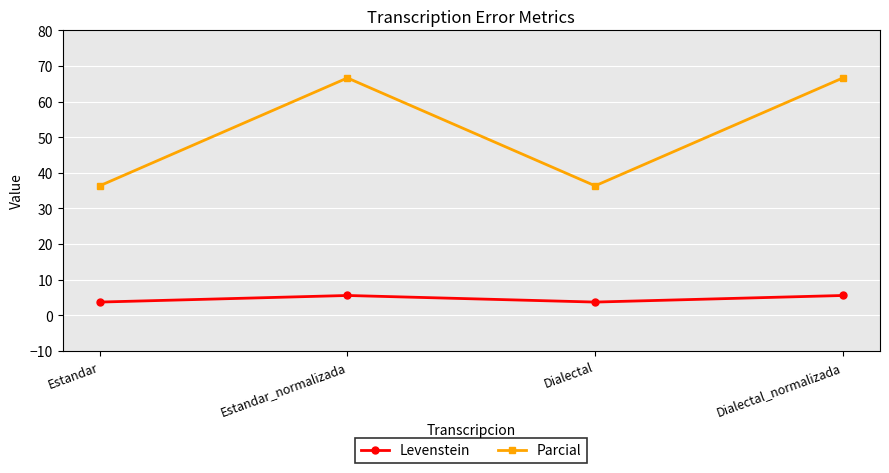

How many lines are shown in the chart?

2